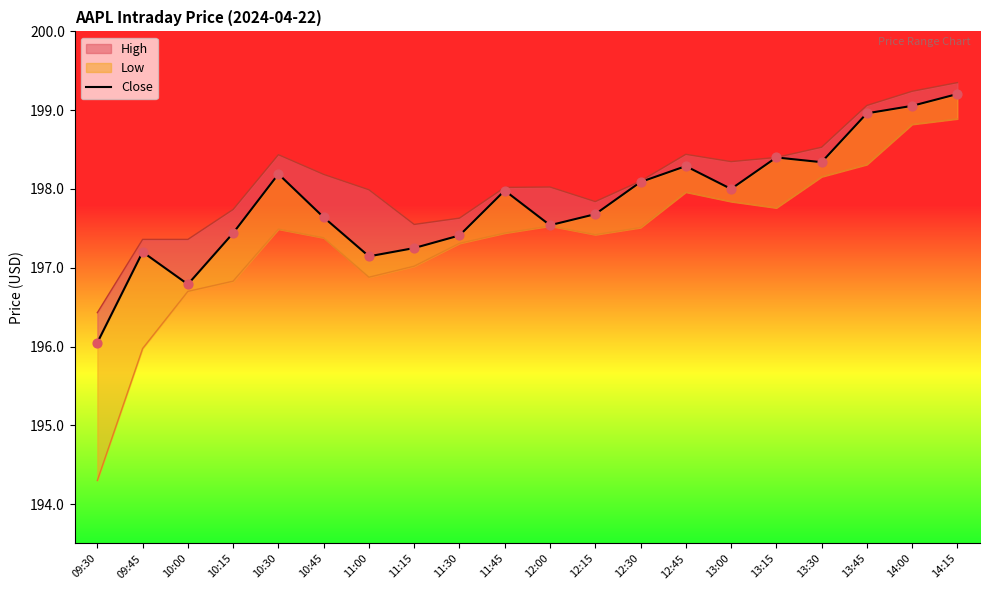

Approximately how many times larger is the value at 09:30 compared to 12:30?

1.0